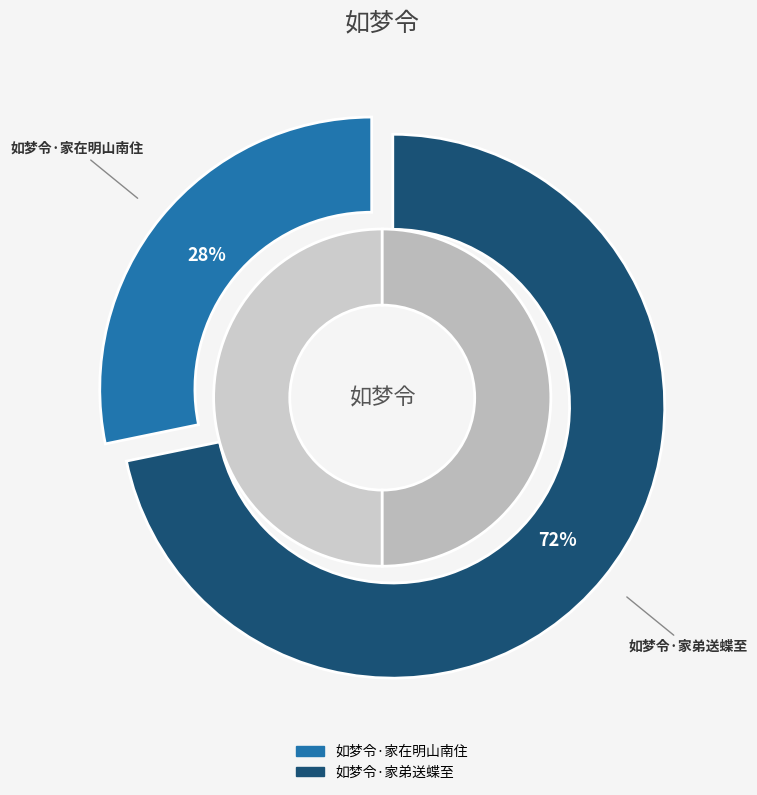

To the nearest percent, what percentage of the pie is 如梦令·家弟送蝶至?

72%